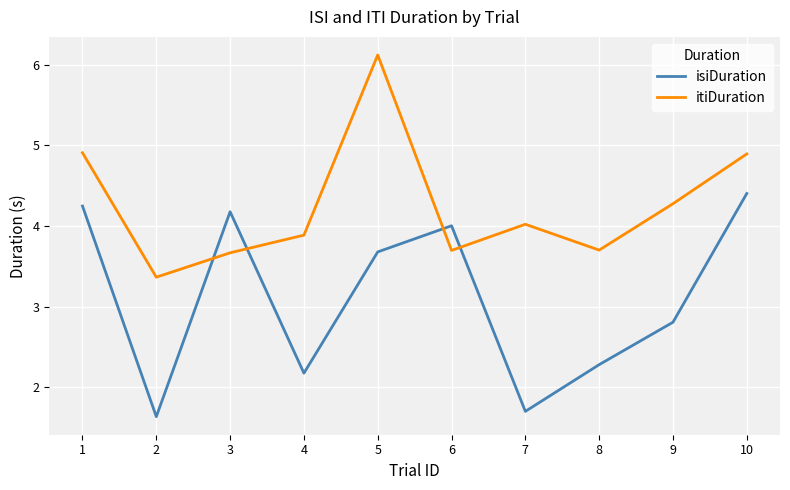

What is the difference between the second highest and second lowest values in the itiDuration series?

1.2